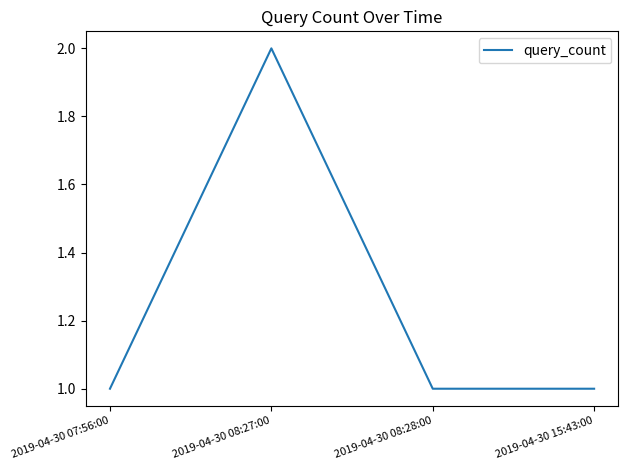

Reading left to right, what are all the values shown in this chart?

2019-04-30 07:56:00=1	2019-04-30 08:27:00=2	2019-04-30 08:28:00=1	2019-04-30 15:43:00=1